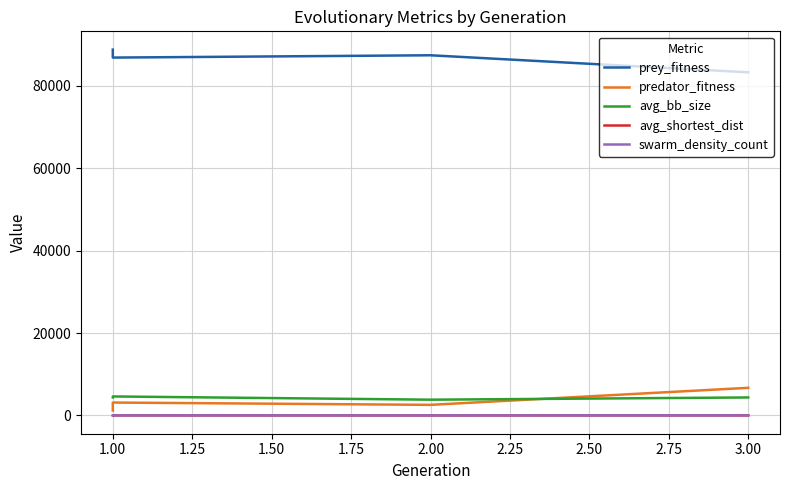

What is the average value of the avg_shortest_dist series?

13.6